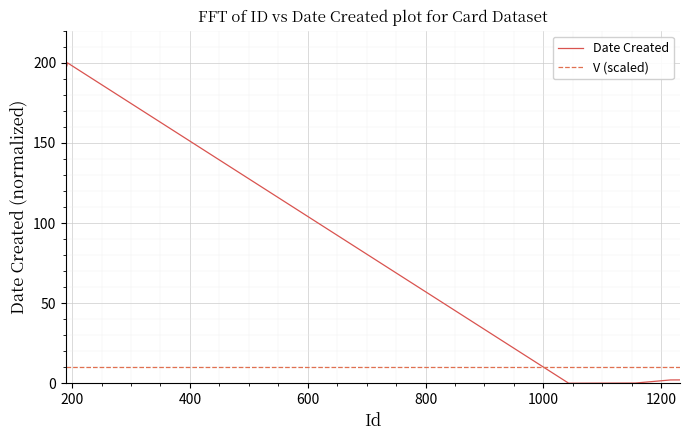

True or false: V (scaled) and Date Created cross at least once.

True